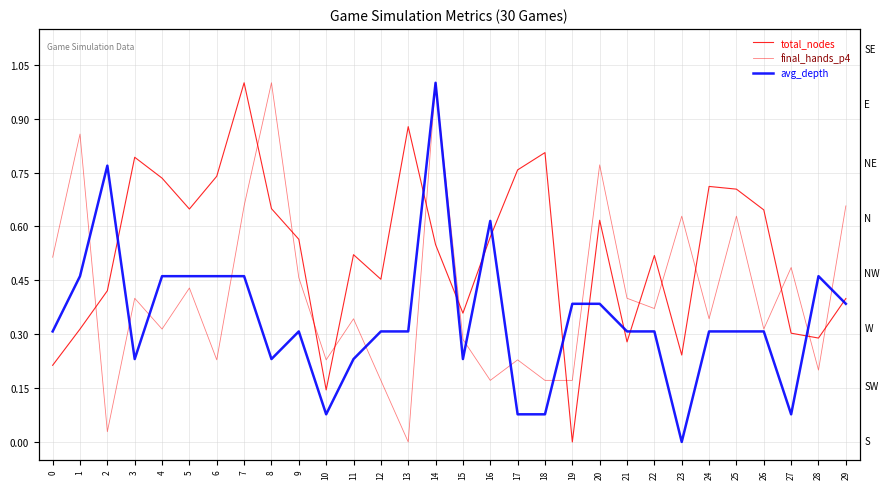

Where is the first local minimum for avg_depth?

3